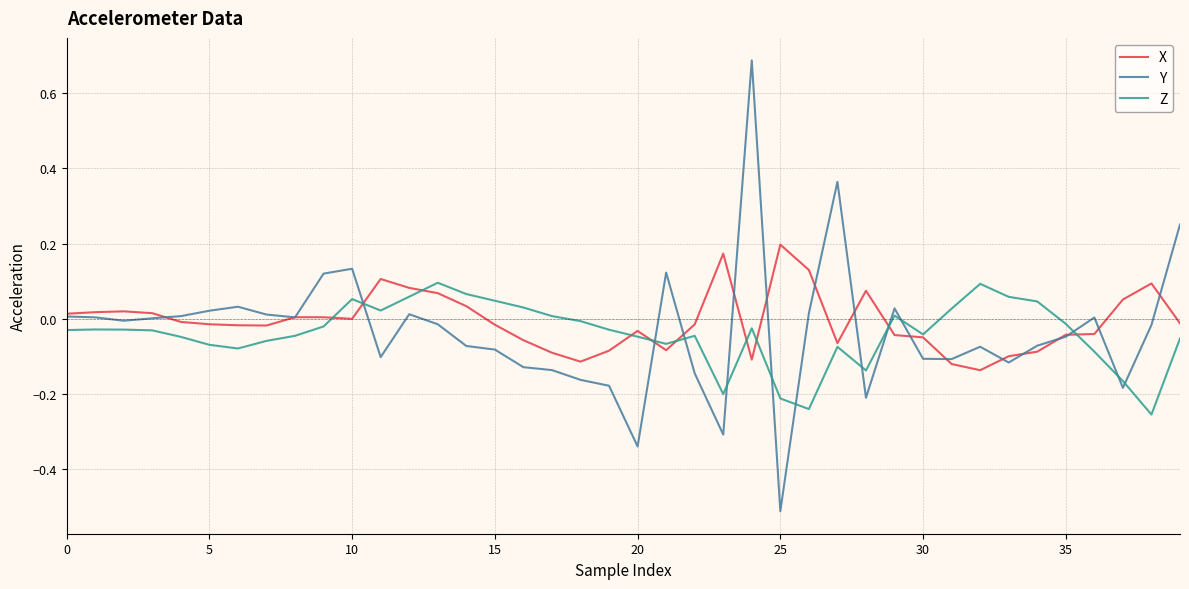

True or false: Y and Z cross at least once.

True